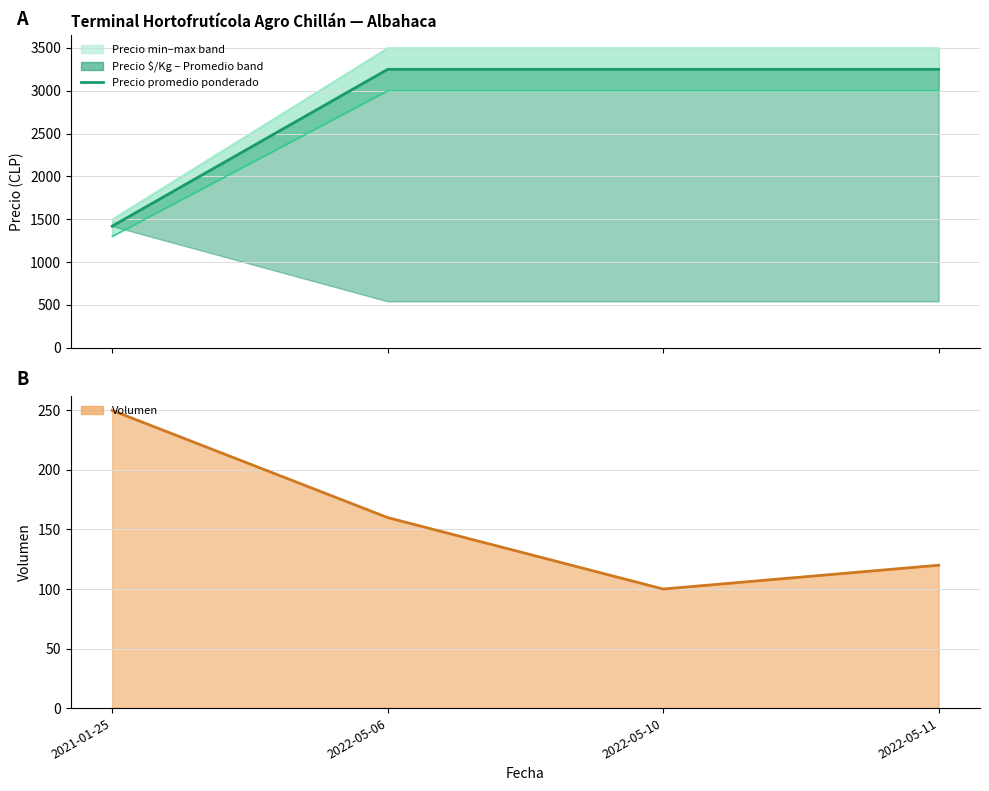

What is the label of the 4th point from the right?

2021-01-25